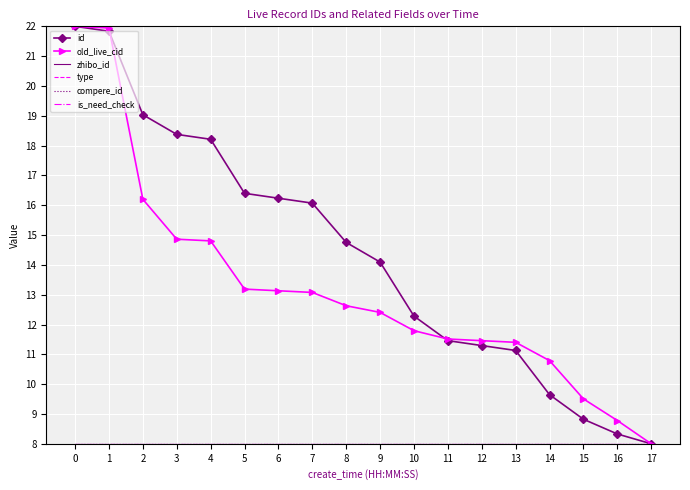

What value does the id series have at 8?

14.8